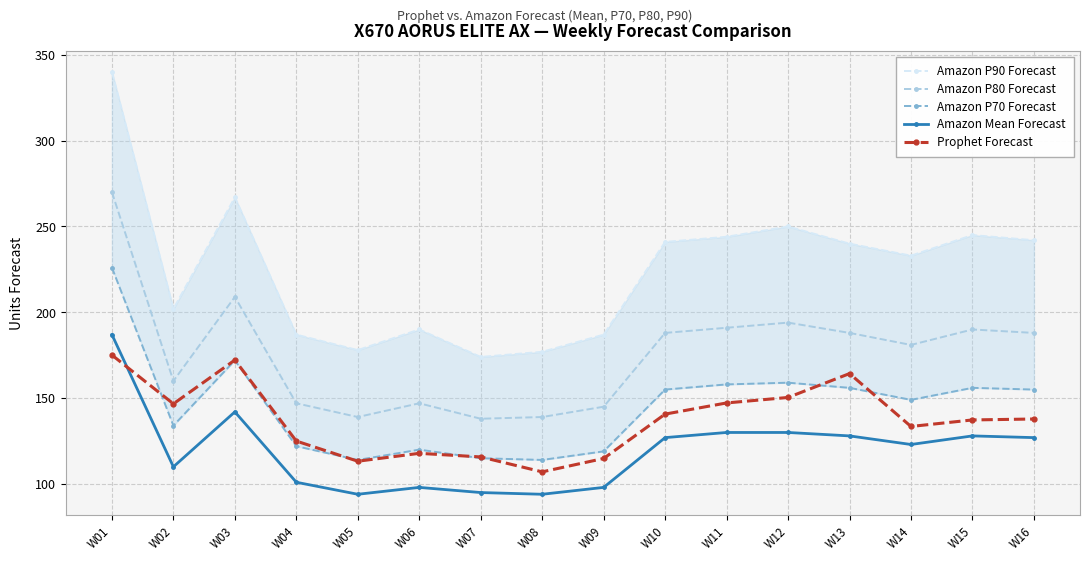

How many interior local peaks does the Amazon P70 Forecast series have?

4